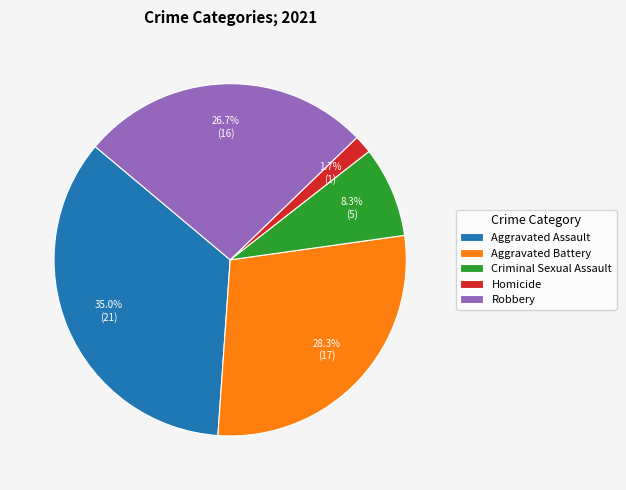

To the nearest percent, what portion does Aggravated Assault represent?

35%